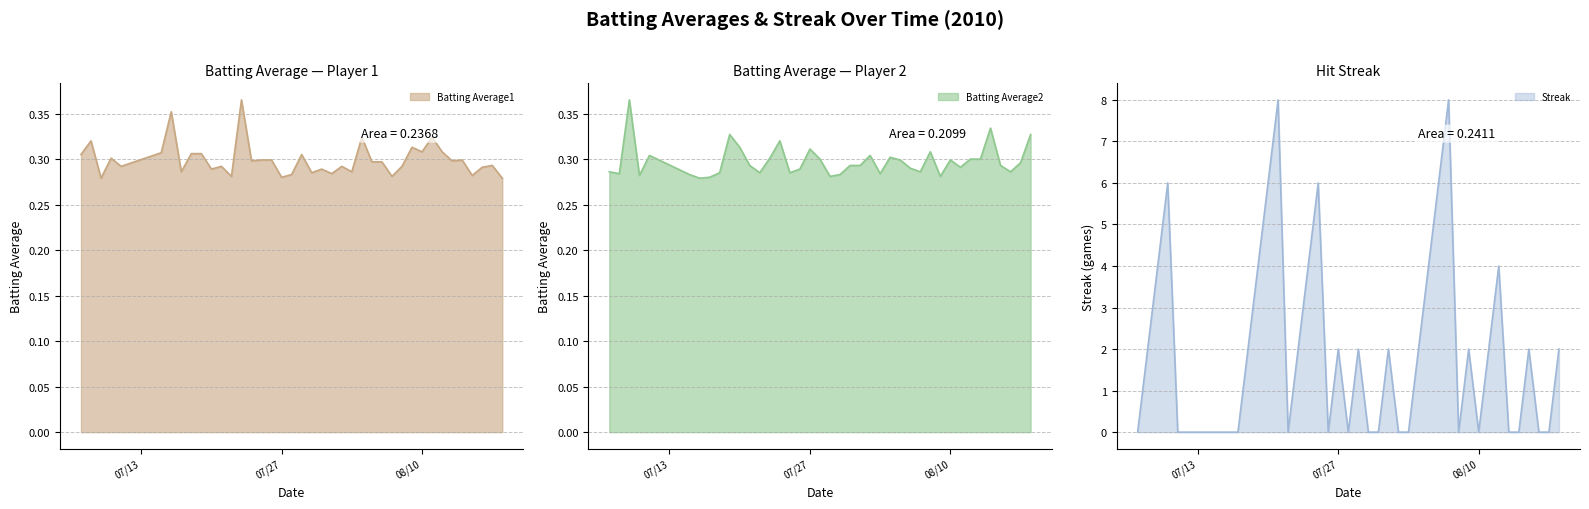

Which series changed the most between 2010-08-02 and 2010-08-17?

Batting Average2